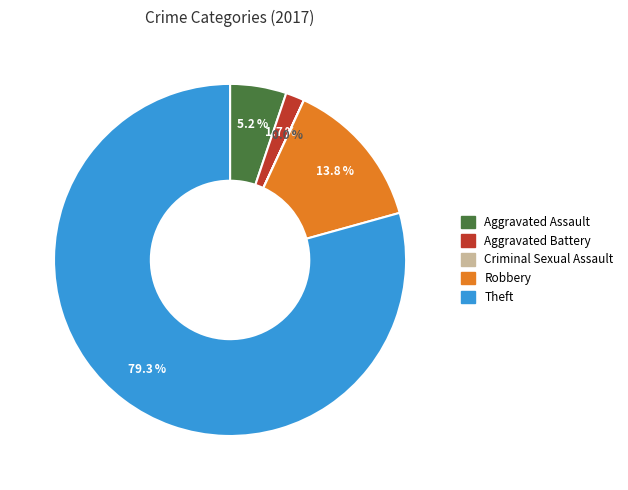

Is Theft the majority of the pie?

Yes